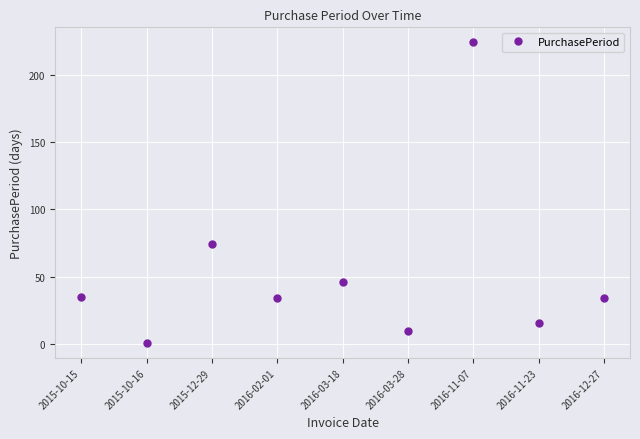

Which has a higher value, 2016-11-07 or 2015-10-16?

2016-11-07